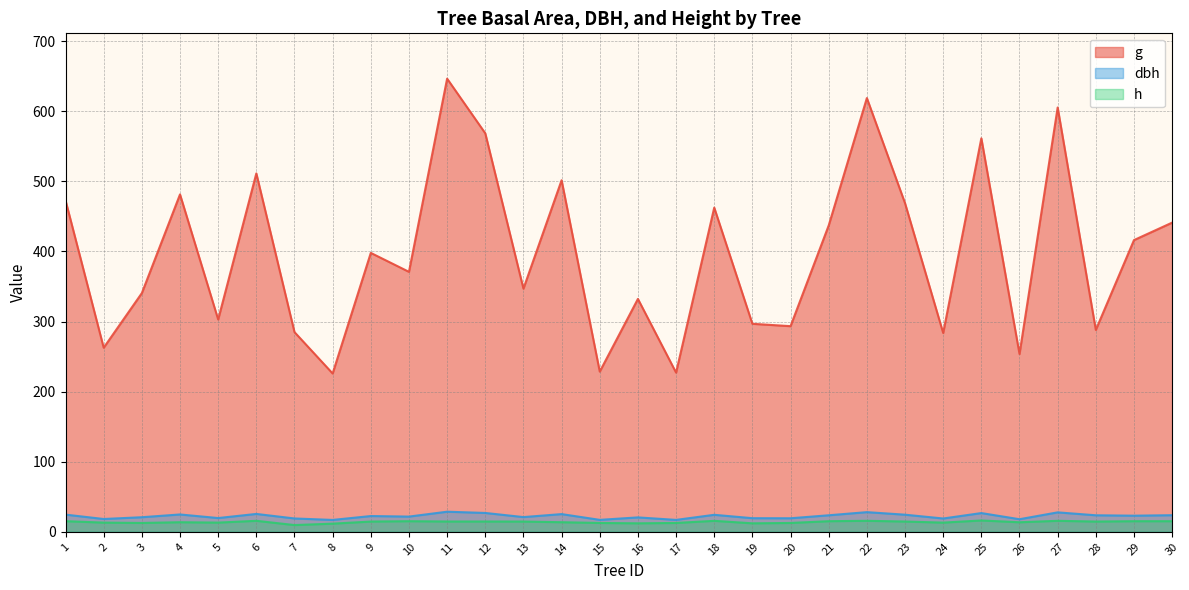

In h, how many points are higher than both neighbors (excluding endpoints)?

7